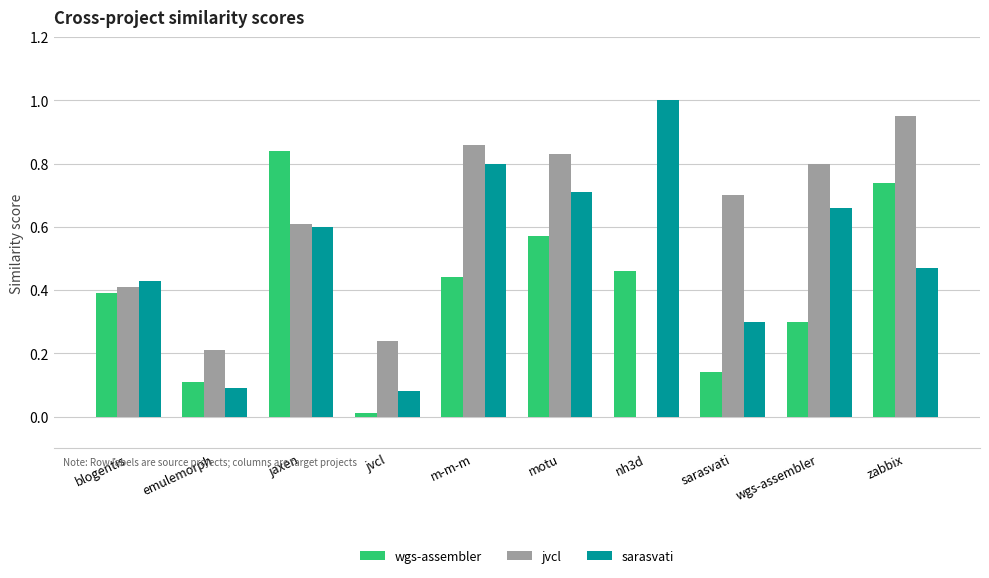

What is the sum of all wgs-assembler values?

4.0